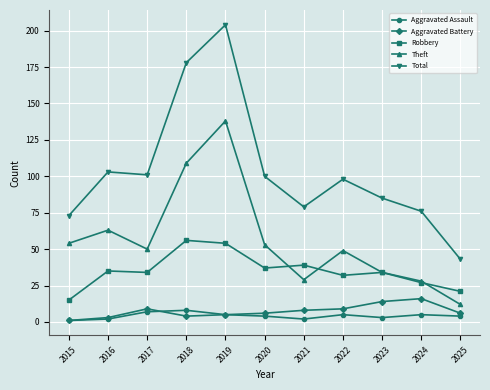

Reading right to left, extract all data points from this chart.

Aggravated Assault: 4	5	3	5	2	4	5	8	7	2	1
Aggravated Battery: 6	16	14	9	8	6	5	4	9	3	1
Robbery: 21	27	34	32	39	37	54	56	34	35	15
Theft: 12	28	34	49	29	53	138	109	50	63	54
Total: 43	76	85	98	79	100	204	178	101	103	73